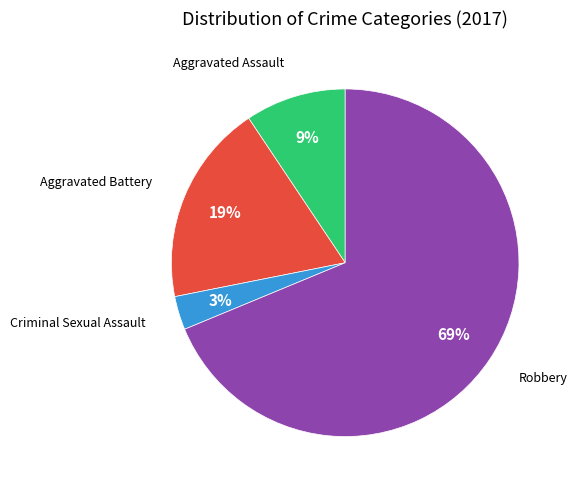

Is there any slice that represents more than half of the pie?

Yes